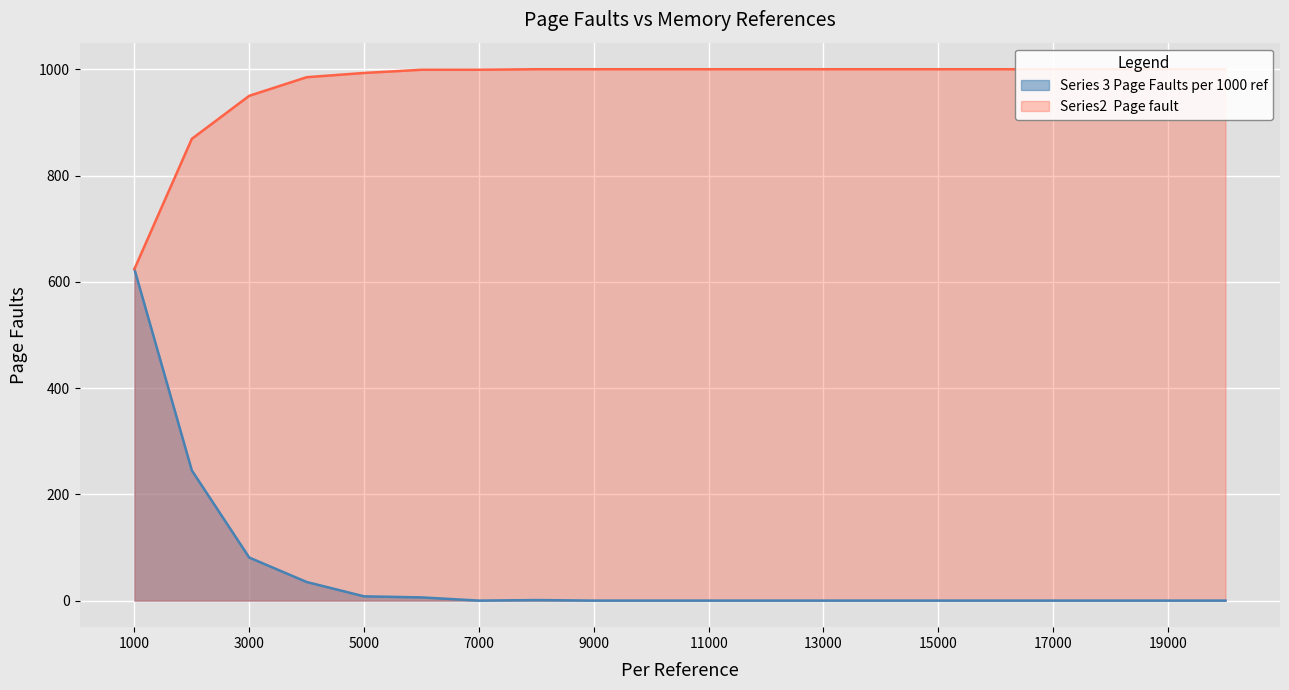

How many data points in Series 3 Page Faults per 1000 ref are above 0?

7